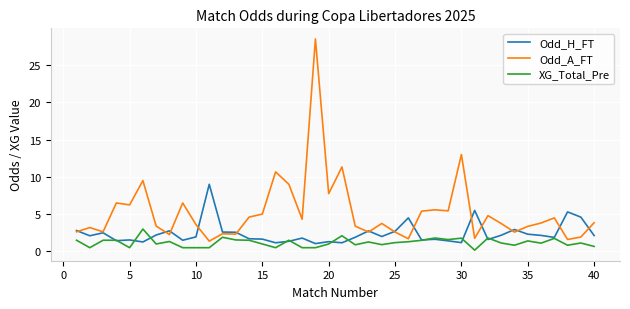

Does the chart have visible grid lines?

Yes